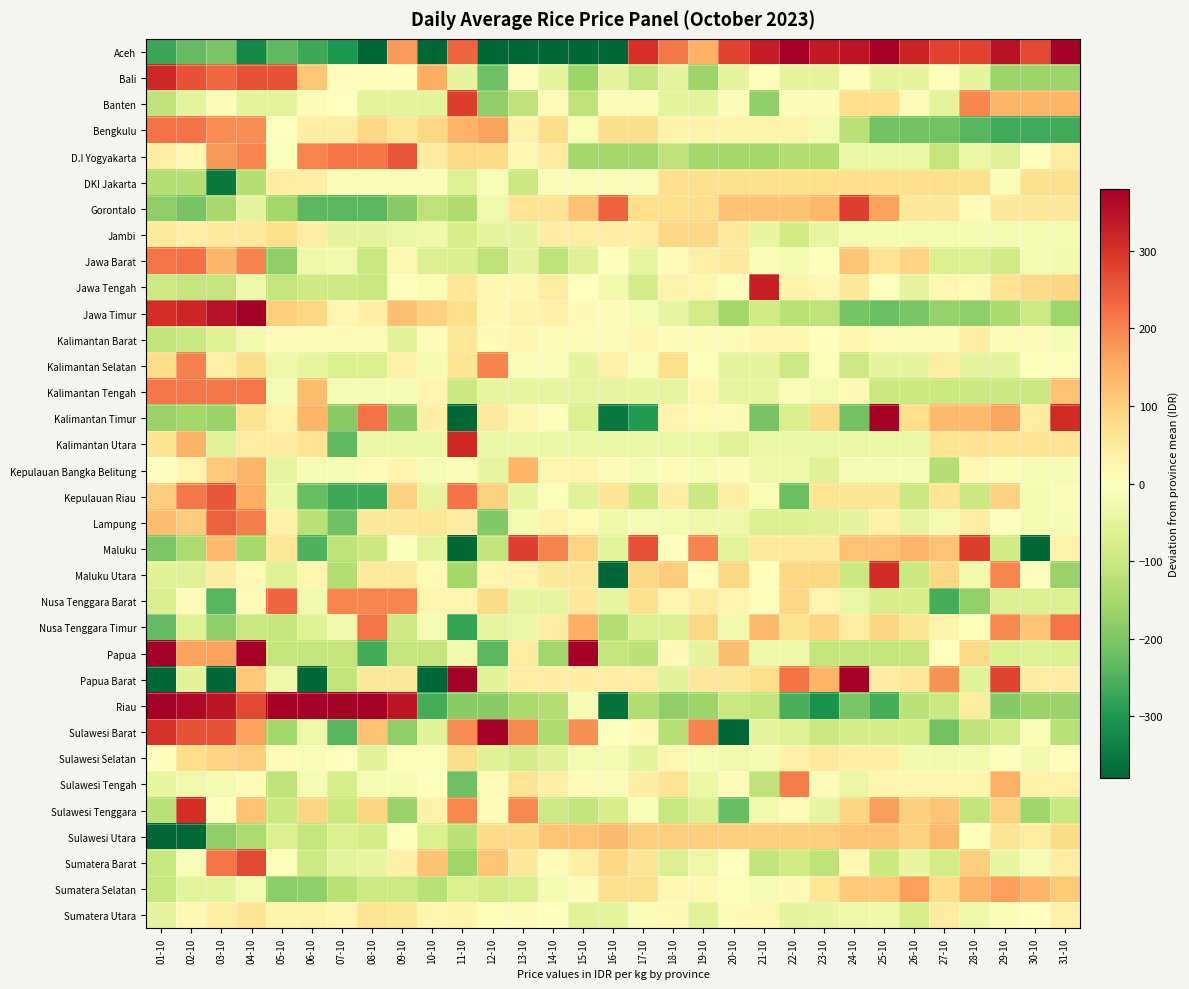

Rank the series at 17-10 from lowest to highest value.

Kalimantan Timur, D.I Yogyakarta, Riau, Papua, Bali, Kepulauan Riau, Jawa Tengah, Nusa Tenggara Timur, Sulawesi Selatan, Kalimantan Tengah, Jawa Barat, Kalimantan Utara, Kepulauan Bangka Belitung, Jawa Timur, Lampung, Sulawesi Tenggara, Sumatera Utara, DKI Jakarta, Kalimantan Selatan, Banten, Sulawesi Barat, Kalimantan Barat, Papua Barat, Jambi, Sulawesi Tengah, Sumatera Barat, Nusa Tenggara Barat, Sumatera Selatan, Gorontalo, Bengkulu, Maluku Utara, Sulawesi Utara, Maluku, Aceh